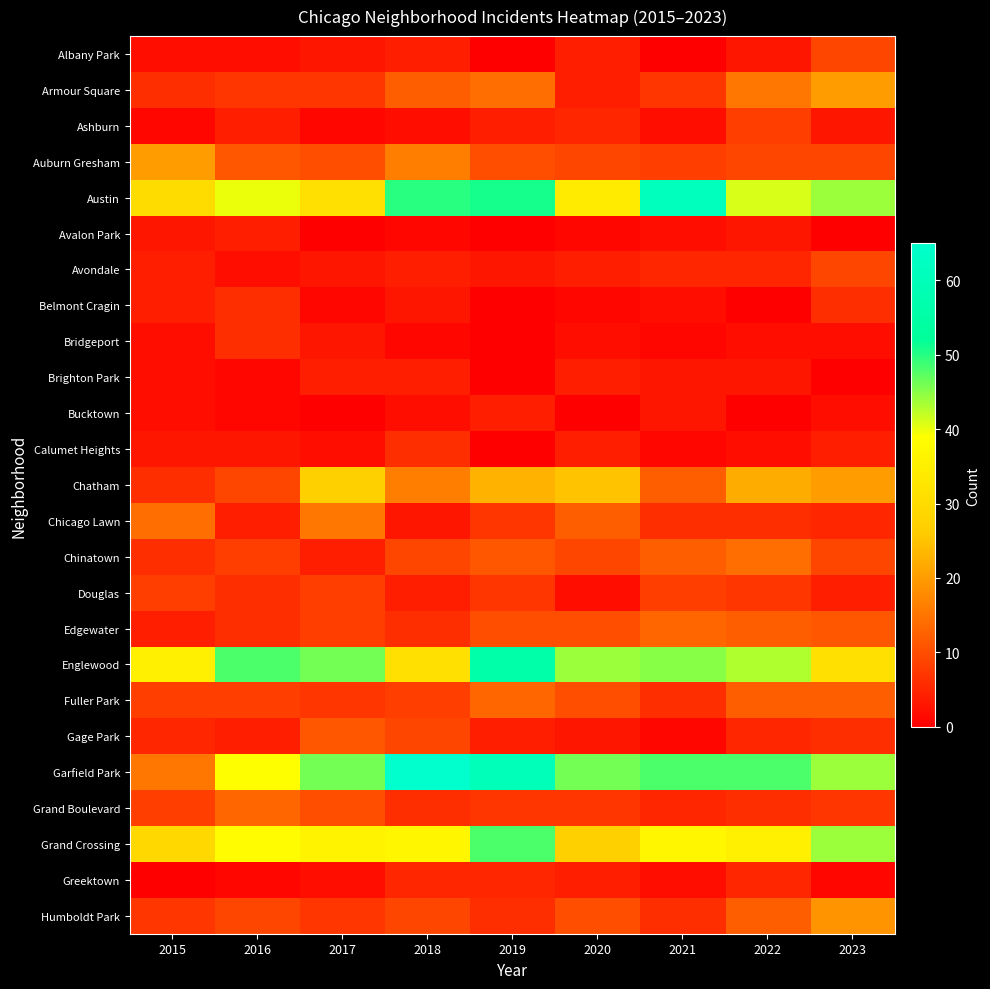

Reading left to right, what are all the values shown in this chart?

Albany Park: 2015=2	2016=2	2017=3	2018=4	2019=0	2020=4	2021=0	2022=3	2023=9
Armour Square: 2015=6	2016=7	2017=7	2018=12	2019=14	2020=4	2021=7	2022=15	2023=20
Ashburn: 2015=1	2016=4	2017=1	2018=2	2019=4	2020=5	2021=2	2022=8	2023=3
Auburn Gresham: 2015=20	2016=11	2017=10	2018=16	2019=10	2020=9	2021=8	2022=9	2023=9
Austin: 2015=30	2016=40	2017=31	2018=50	2019=51	2020=34	2021=61	2022=41	2023=44
Avalon Park: 2015=3	2016=4	2017=0	2018=1	2019=0	2020=1	2021=2	2022=3	2023=0
Avondale: 2015=4	2016=2	2017=3	2018=4	2019=3	2020=4	2021=5	2022=5	2023=9
Belmont Cragin: 2015=4	2016=6	2017=1	2018=3	2019=0	2020=1	2021=2	2022=0	2023=6
Bridgeport: 2015=2	2016=6	2017=3	2018=1	2019=0	2020=2	2021=1	2022=2	2023=2
Brighton Park: 2015=2	2016=1	2017=4	2018=4	2019=0	2020=4	2021=3	2022=3	2023=0
Bucktown: 2015=2	2016=1	2017=0	2018=2	2019=4	2020=0	2021=3	2022=0	2023=2
Calumet Heights: 2015=3	2016=3	2017=2	2018=6	2019=0	2020=4	2021=1	2022=2	2023=4
Chatham: 2015=6	2016=9	2017=27	2018=16	2019=23	2020=25	2021=12	2022=22	2023=20
Chicago Lawn: 2015=14	2016=4	2017=15	2018=3	2019=7	2020=12	2021=6	2022=6	2023=5
Chinatown: 2015=6	2016=8	2017=4	2018=9	2019=11	2020=9	2021=12	2022=14	2023=9
Douglas: 2015=8	2016=6	2017=8	2018=4	2019=7	2020=2	2021=8	2022=7	2023=4
Edgewater: 2015=4	2016=6	2017=8	2018=6	2019=10	2020=10	2021=13	2022=12	2023=11
Englewood: 2015=35	2016=48	2017=46	2018=31	2019=56	2020=44	2021=45	2022=43	2023=31
Fuller Park: 2015=8	2016=8	2017=7	2018=8	2019=13	2020=10	2021=6	2022=12	2023=12
Gage Park: 2015=5	2016=4	2017=11	2018=9	2019=4	2020=3	2021=1	2022=5	2023=6
Garfield Park: 2015=15	2016=39	2017=46	2018=65	2019=60	2020=46	2021=48	2022=48	2023=44
Grand Boulevard: 2015=8	2016=13	2017=10	2018=6	2019=7	2020=7	2021=5	2022=6	2023=7
Grand Crossing: 2015=29	2016=38	2017=36	2018=37	2019=48	2020=27	2021=37	2022=35	2023=44
Greektown: 2015=0	2016=1	2017=2	2018=5	2019=5	2020=4	2021=2	2022=5	2023=1
Humboldt Park: 2015=7	2016=9	2017=7	2018=9	2019=6	2020=10	2021=6	2022=12	2023=19